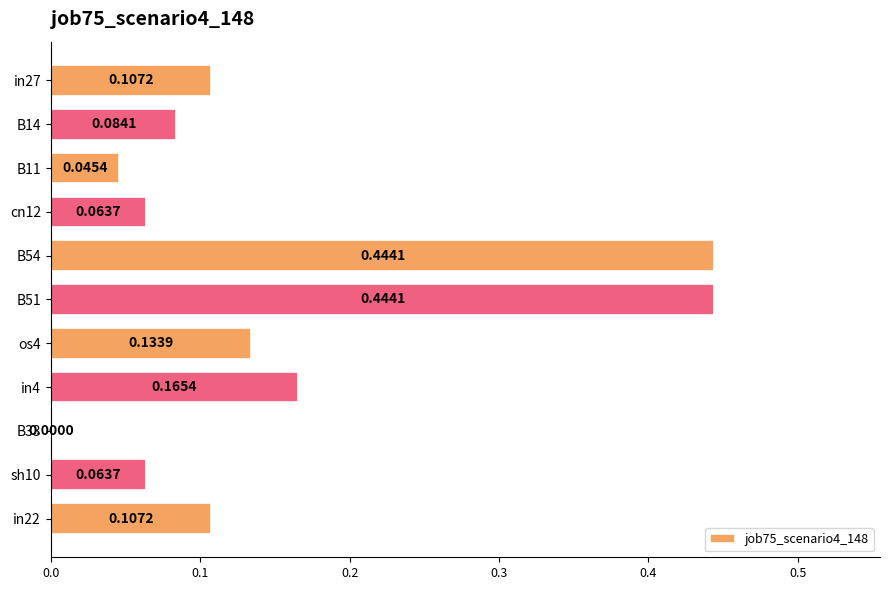

What is the change in value from in27 to in4?

+0.1